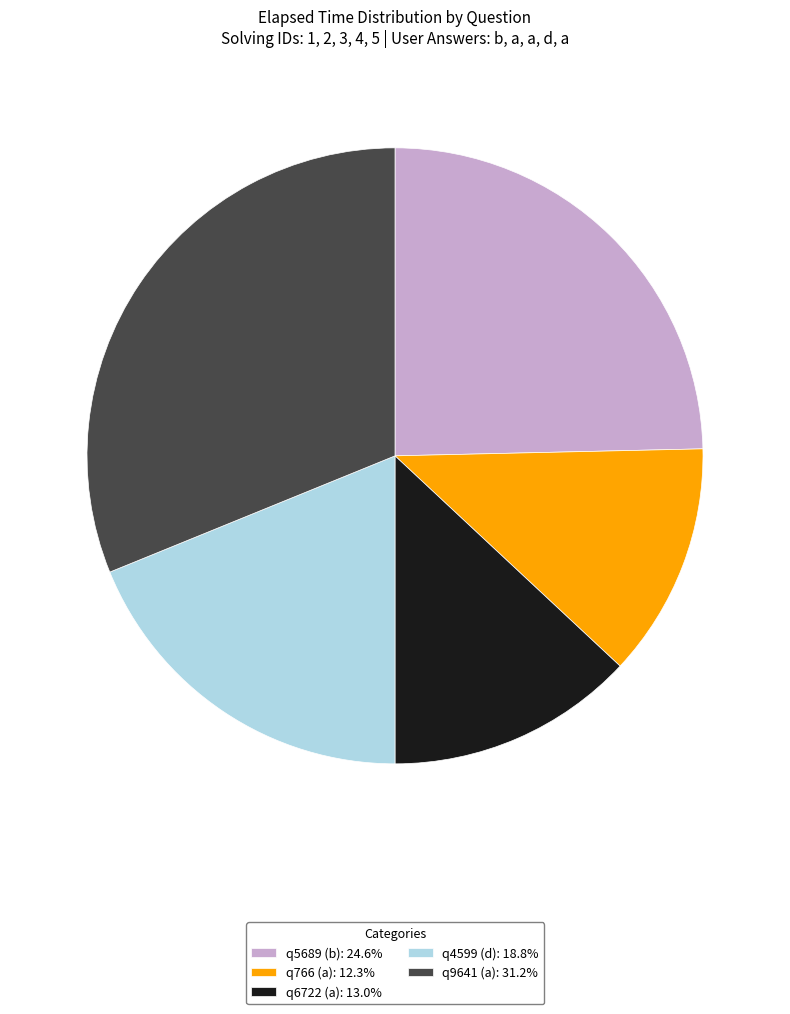

Count the number of slices in the pie.

5